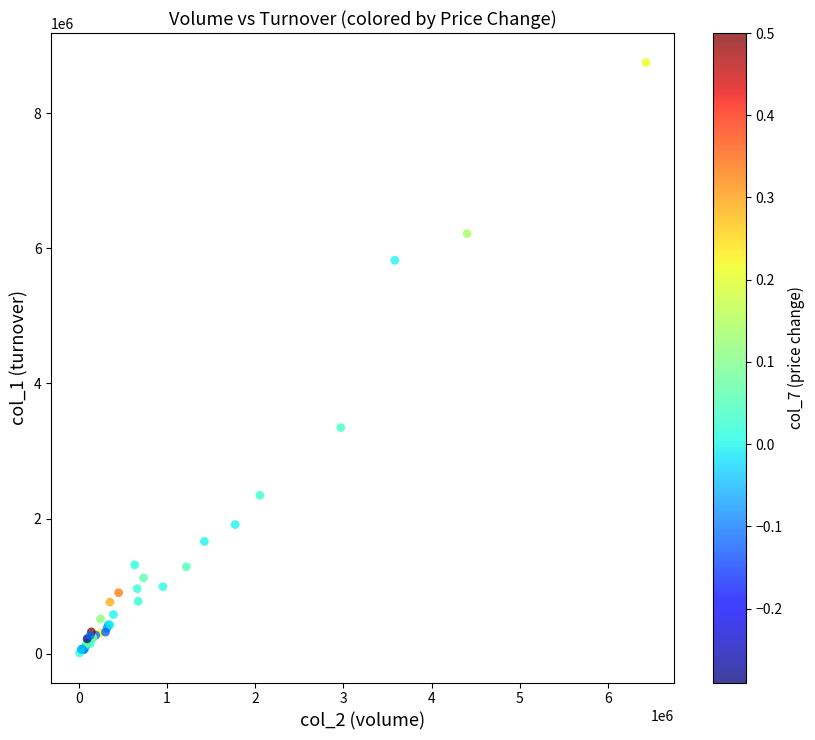

What Y value in the scatter plot is closest to 4379650?

3346420